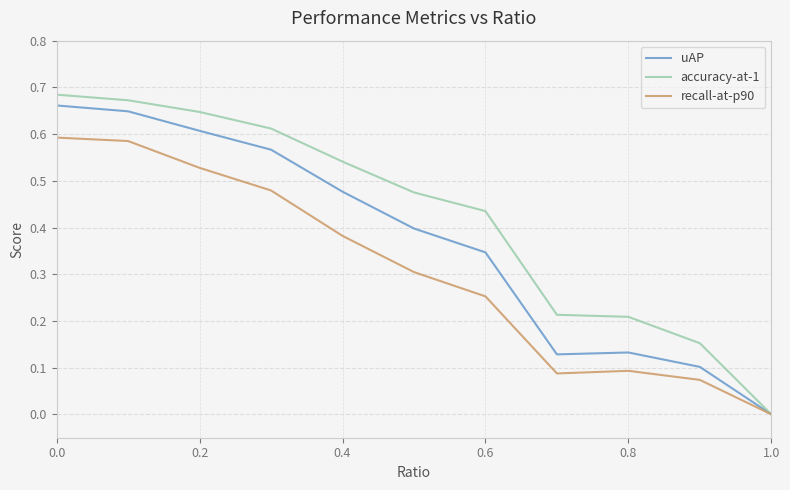

Which series has the widest spread of values?

accuracy-at-1